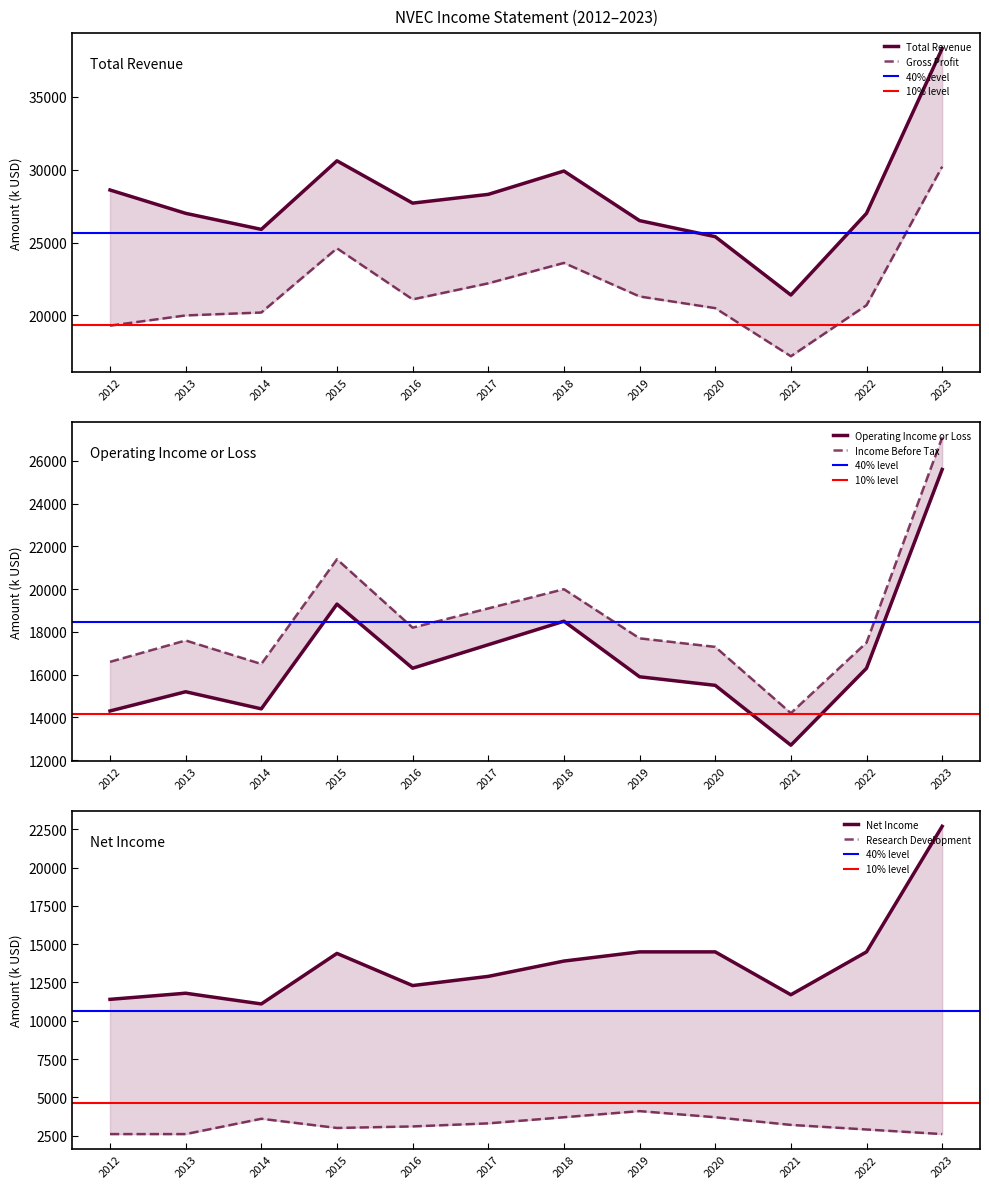

Reading right to left, extract all data points from this chart.

Total Revenue: 38300	27000	21400	25400	26500	29900	28300	27700	30600	25900	27000	28600
Gross Profit: 30200	20700	17200	20500	21300	23600	22200	21100	24600	20200	20000	19300
Operating Income or Loss: 25600	16300	12700	15500	15900	18500	17400	16300	19300	14400	15200	14300
Net Income: 22700	14500	11700	14500	14500	13900	12900	12300	14400	11100	11800	11400
Income Before Tax: 27100	17500	14200	17300	17700	20000	19100	18200	21400	16500	17600	16600
Research Development: 2600	2900	3200	3700	4100	3700	3300	3100	3000	3600	2600	2600